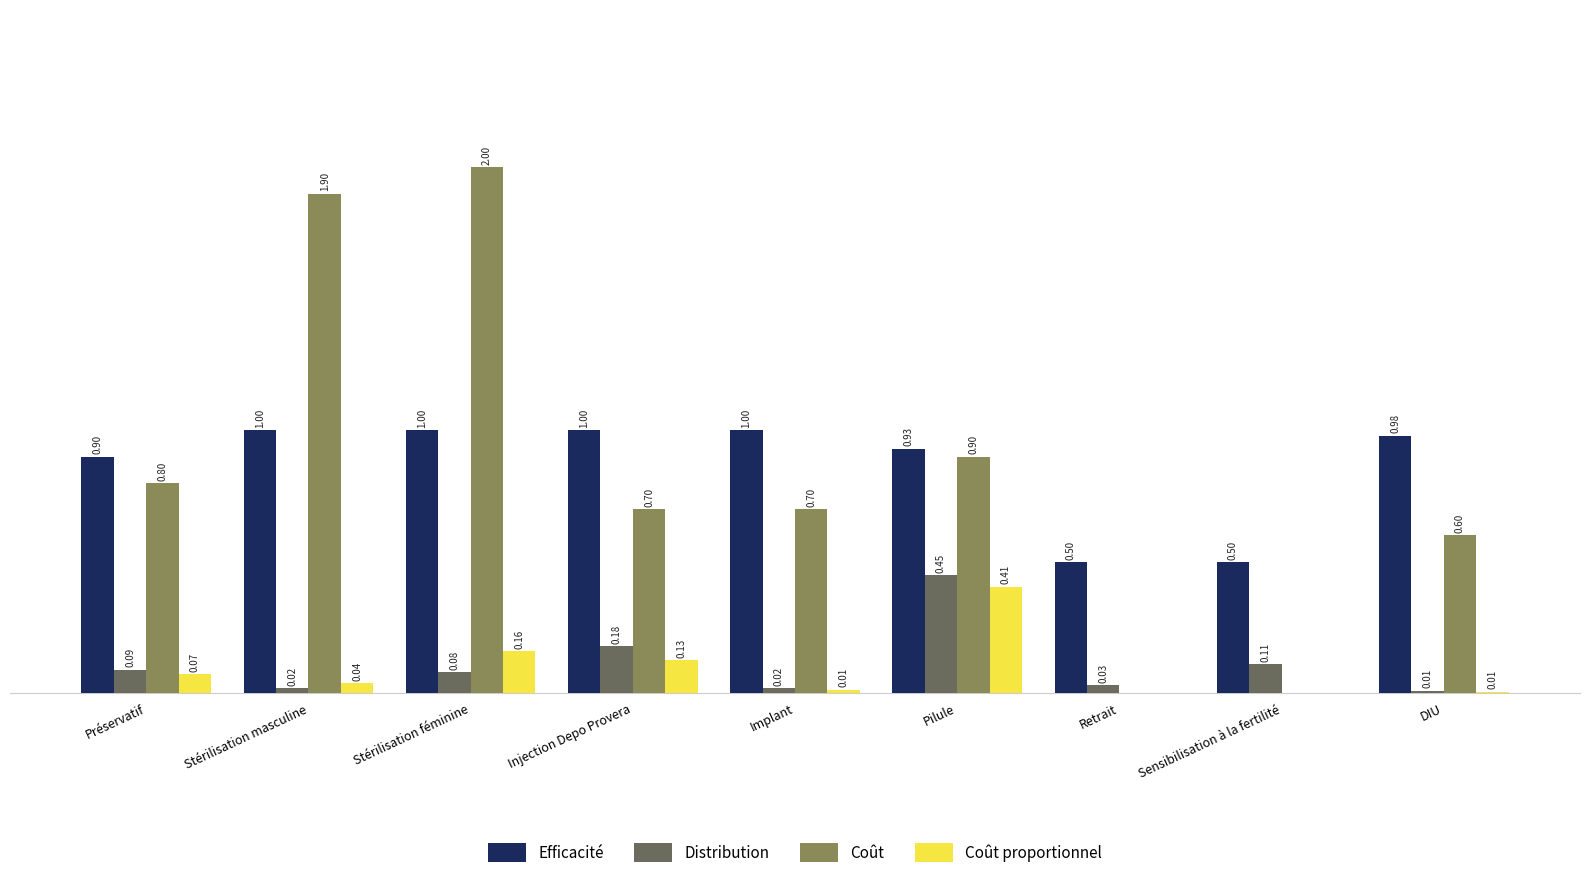

Which label corresponds to the largest value in the chart?

Stérilisation féminine